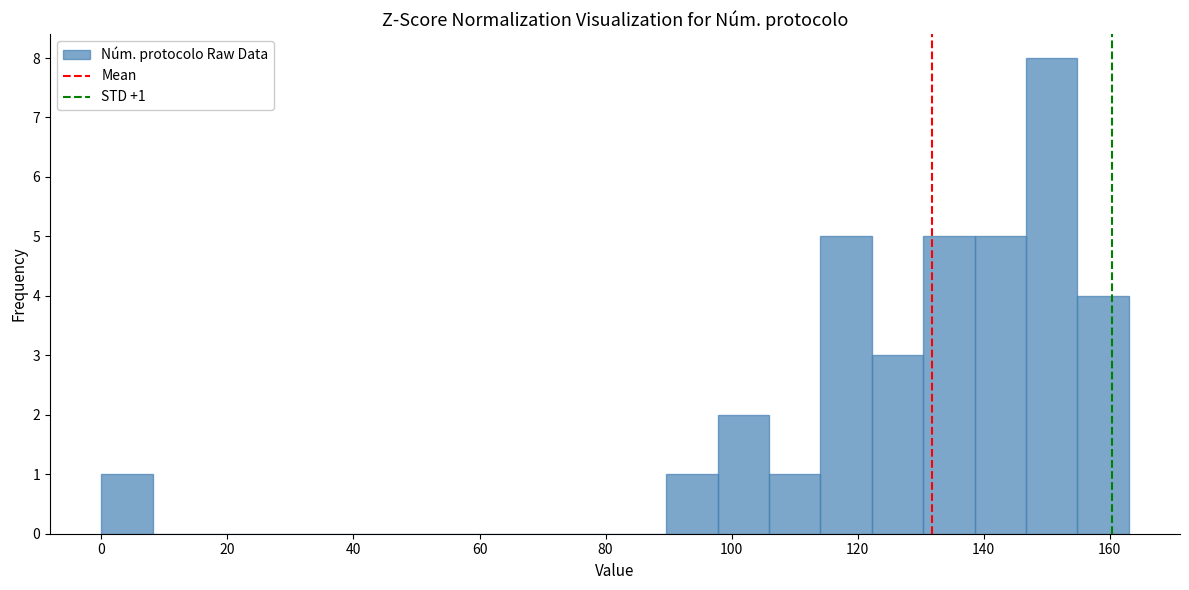

Over which range of the x-axis is the bar tallest?

146 to 154